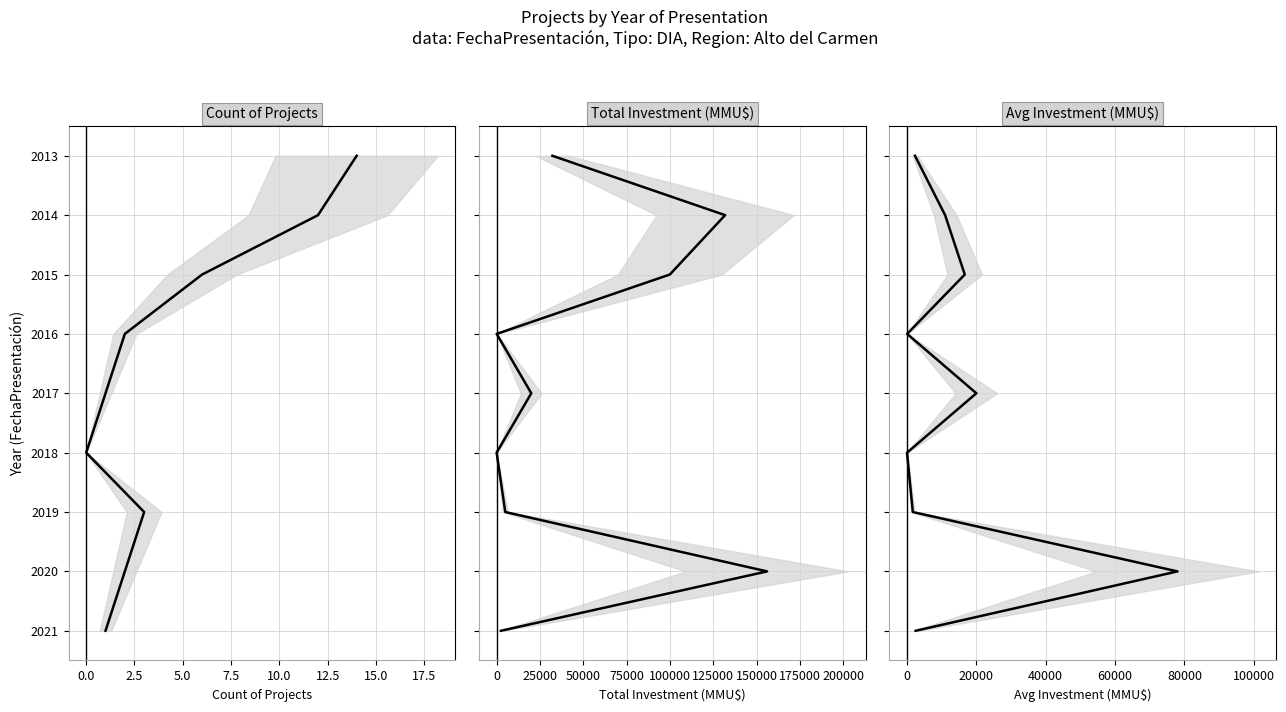

At how many categories does at least one series exceed 2014?

7